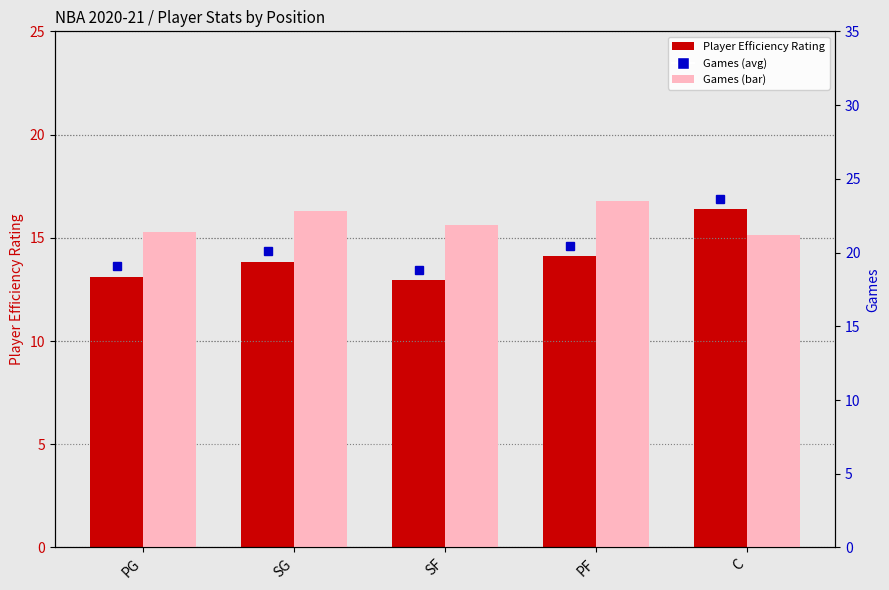

Rank the series at C from lowest to highest value.

Player Efficiency Rating, Games